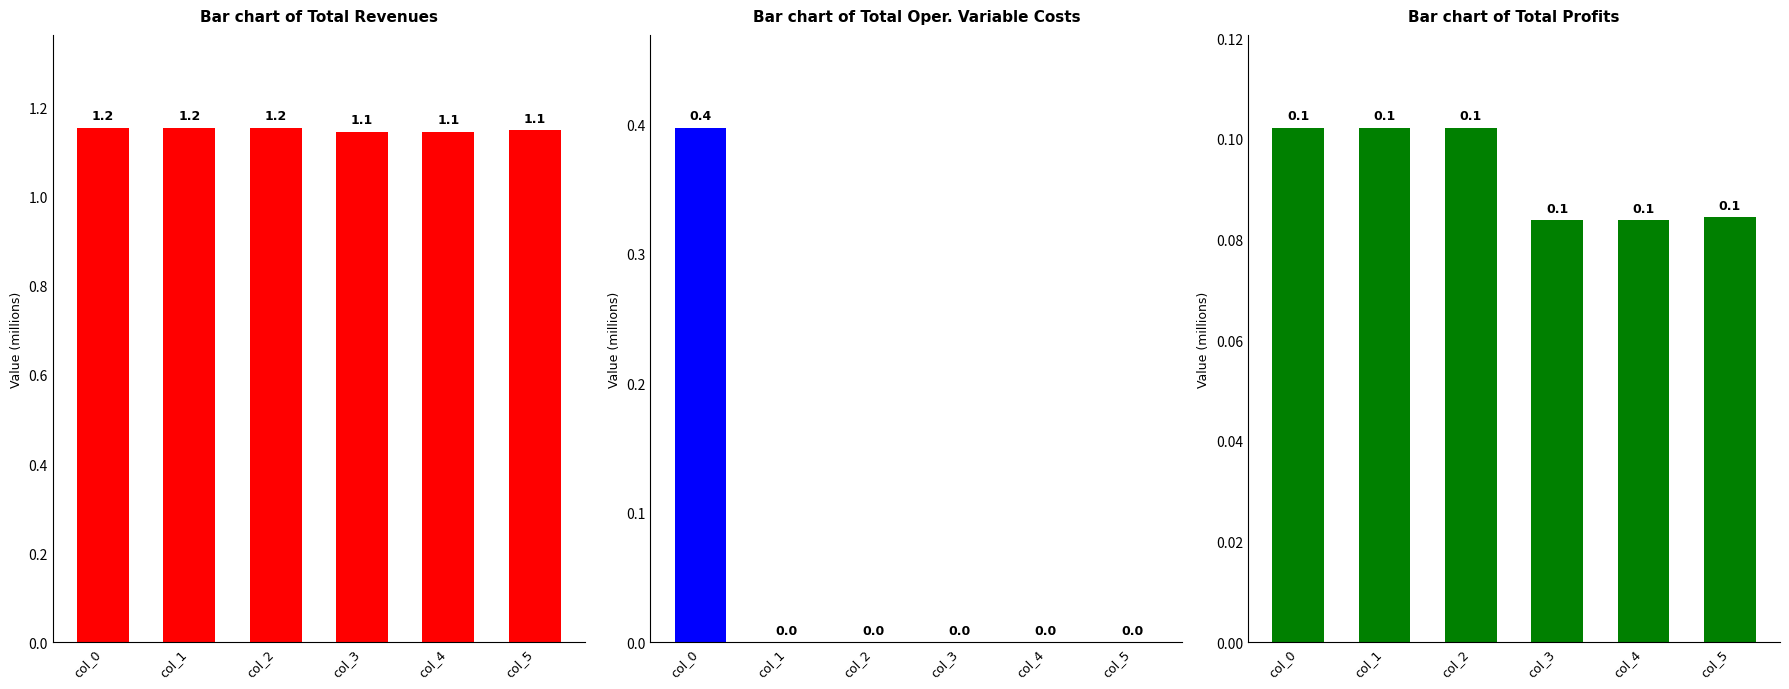

What is the total value across all series at col_0?

1.7